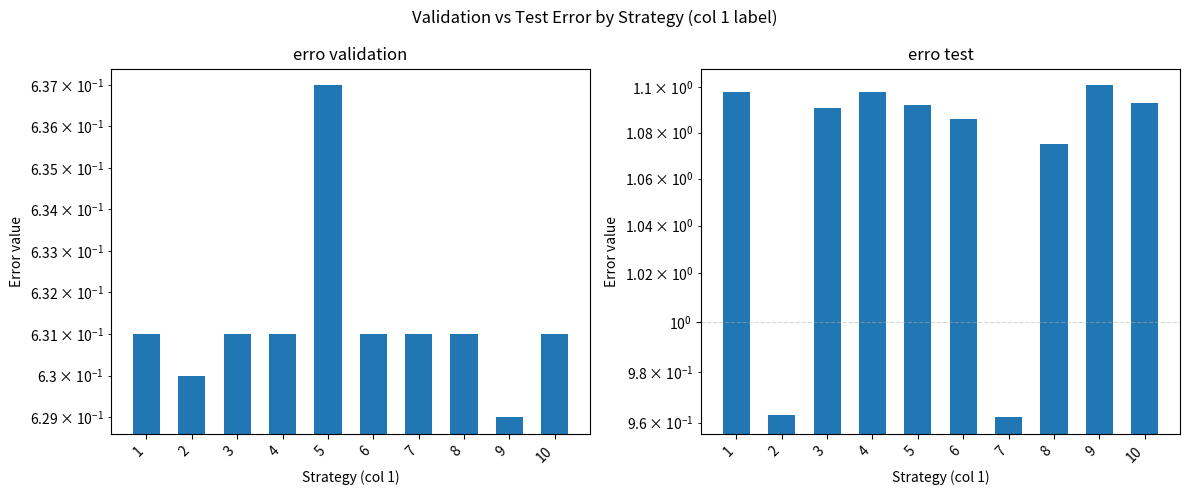

What is the value of the erro test bar at the 9th from the left?

1.1